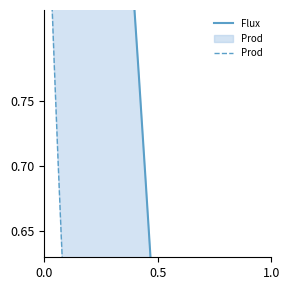

How many lines are shown in the chart?

2